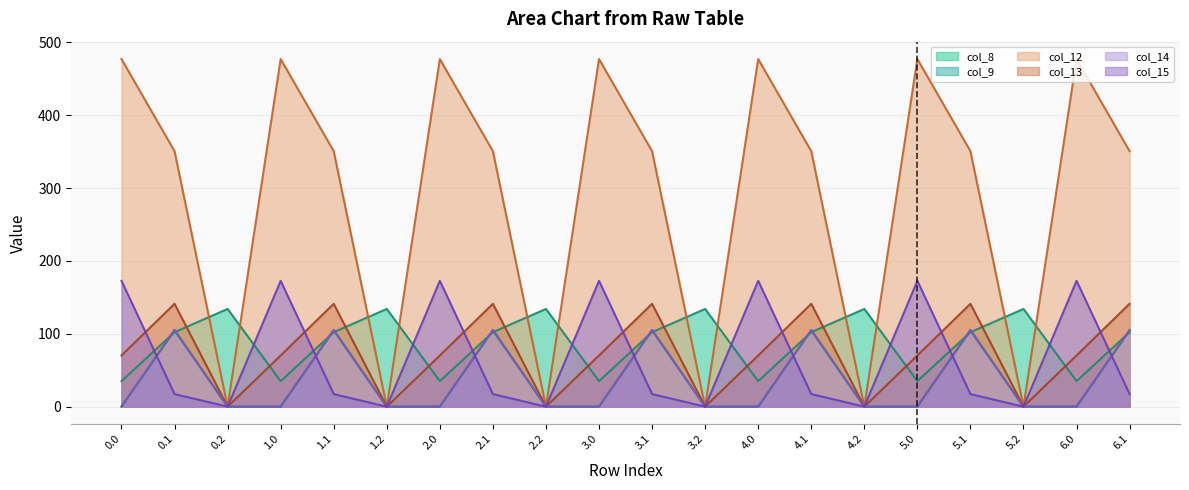

Rank the categories by col_15 value from highest to lowest.

0.0, 1.0, 2.0, 3.0, 4.0, 5.0, 6.0, 0.1, 1.1, 2.1, 3.1, 4.1, 5.1, 6.1, 0.2, 1.2, 2.2, 3.2, 4.2, 5.2